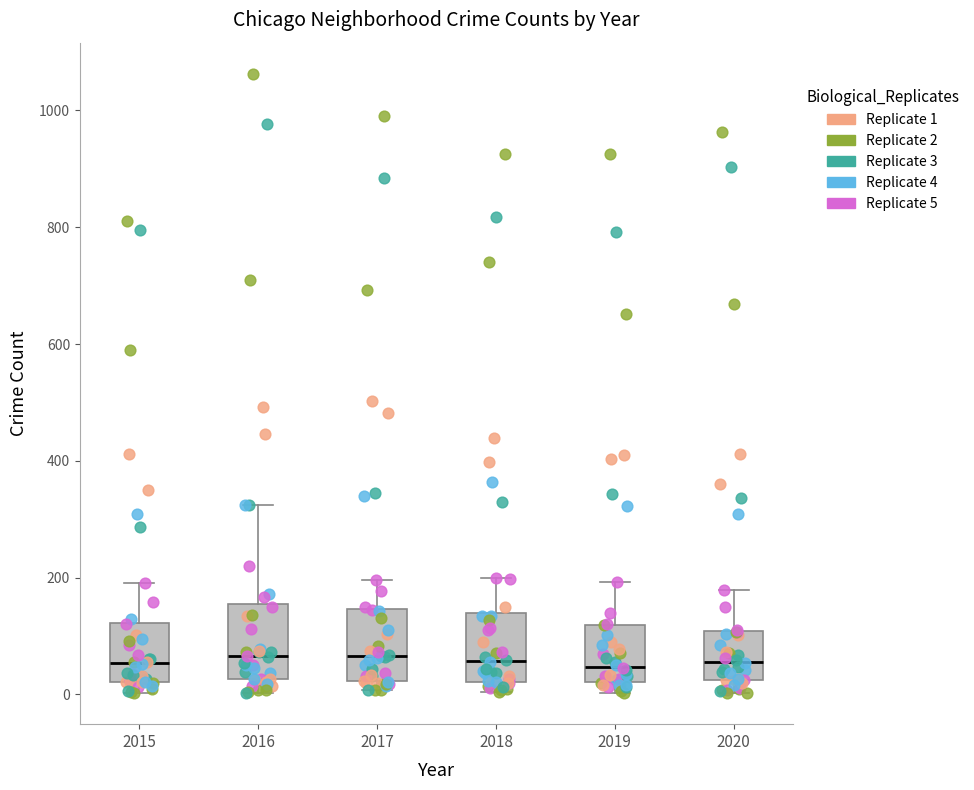

Reading left to right, transcribe this box plot: for each box, give where its median line is, the range the box spans, and where its two whiskers end, as read against the y-axis. The values are not printed on the chart, so give them approximately, as read against the axis.

2015: median 60, box 20 to 120, whiskers 0 to 200
2016: median 60, box 20 to 160, whiskers 0 to 320
2017: median 60, box 20 to 140, whiskers 0 to 200
2018: median 60, box 20 to 140, whiskers 0 to 200
2019: median 40, box 20 to 120, whiskers 0 to 200
2020: median 60, box 20 to 100, whiskers 0 to 180